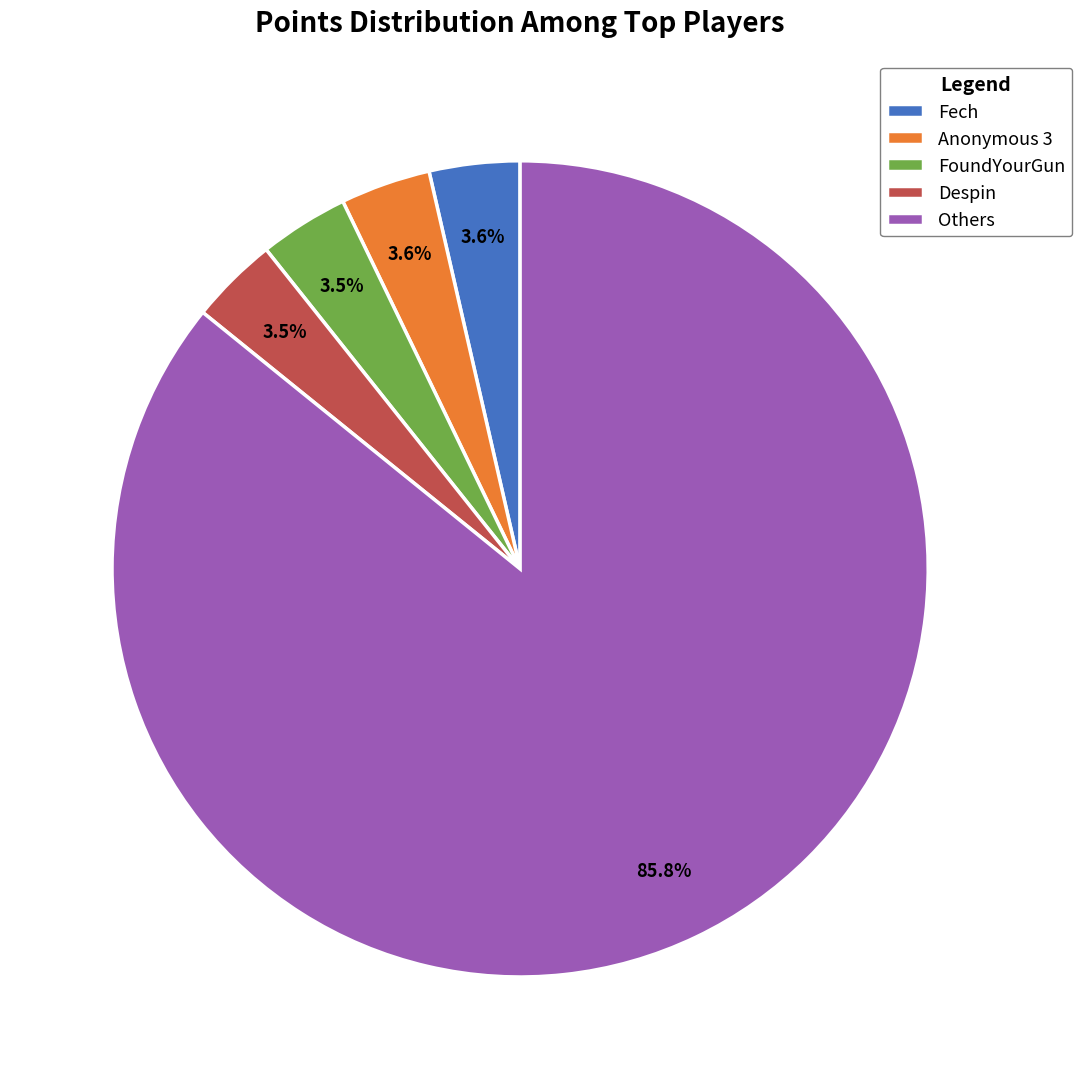

How much of the chart is everything except FoundYourGun?

96.5%